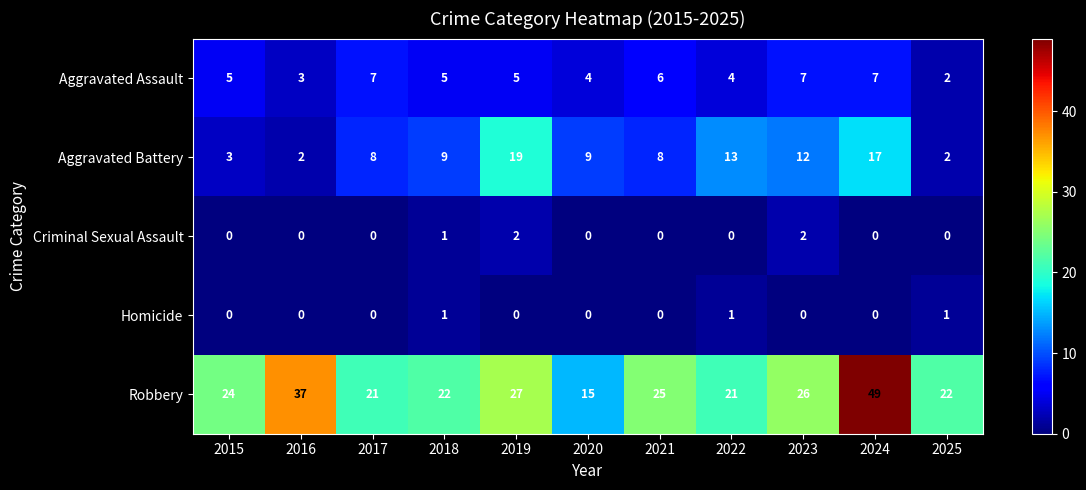

Read the Aggravated Assault value at 2024.

7